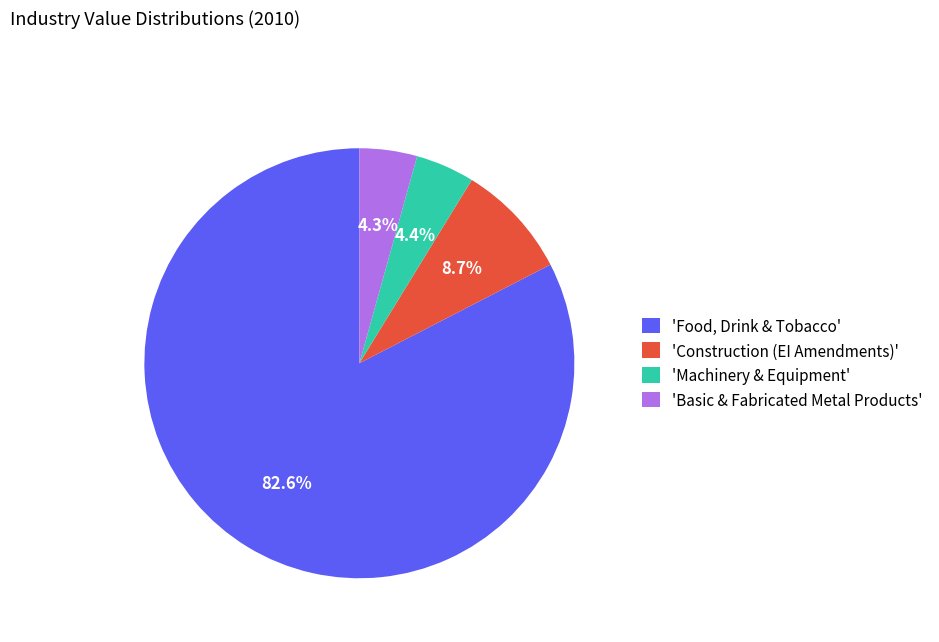

Combined, do 'Basic & Fabricated Metal Products' and 'Machinery & Equipment' account for over 50%?

No